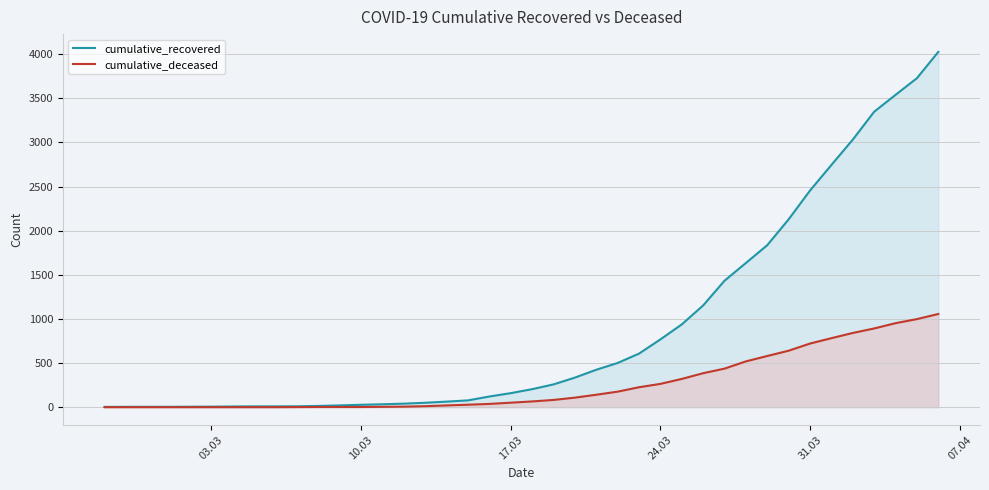

Rank the series by their maximum value, from highest to lowest.

cumulative_recovered, cumulative_deceased